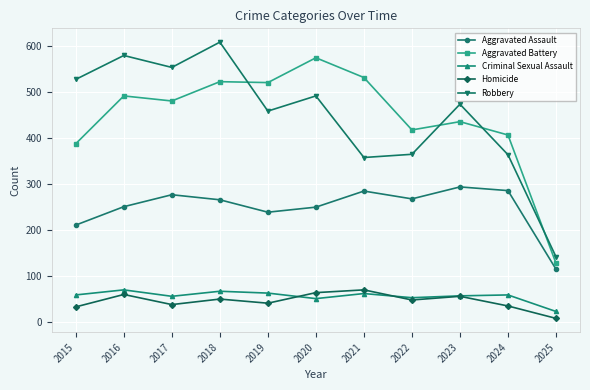

Where is the first local minimum for Robbery?

2017